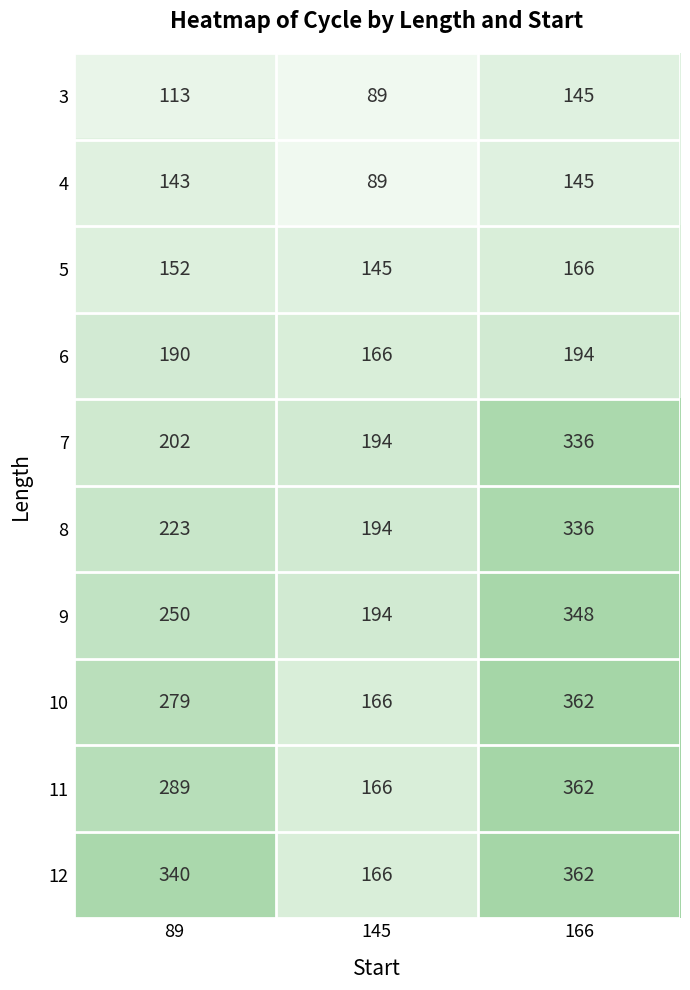

Where is 5 nearest to the value 155?

89